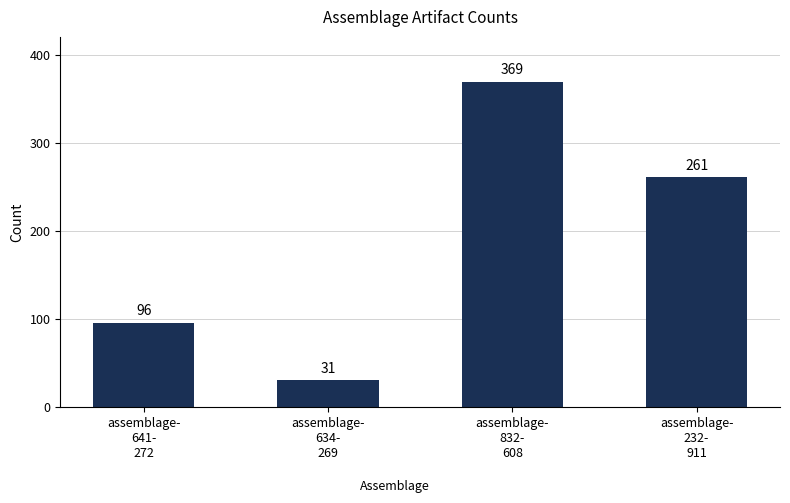

List the labels in order of value, largest first.

assemblage-
832-
608, assemblage-
232-
911, assemblage-
641-
272, assemblage-
634-
269